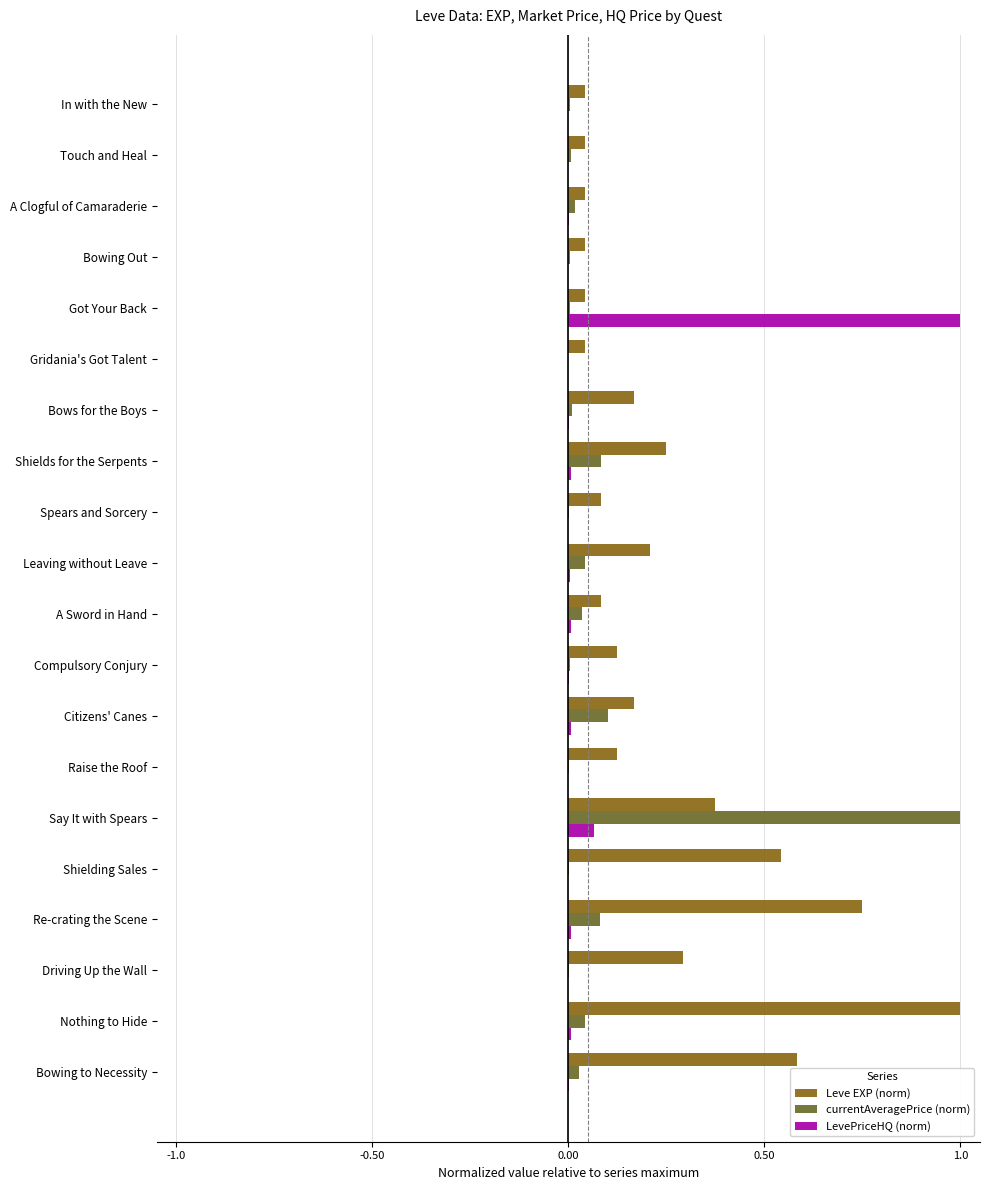

What is the average value of the currentAveragePrice (norm) series?

0.1